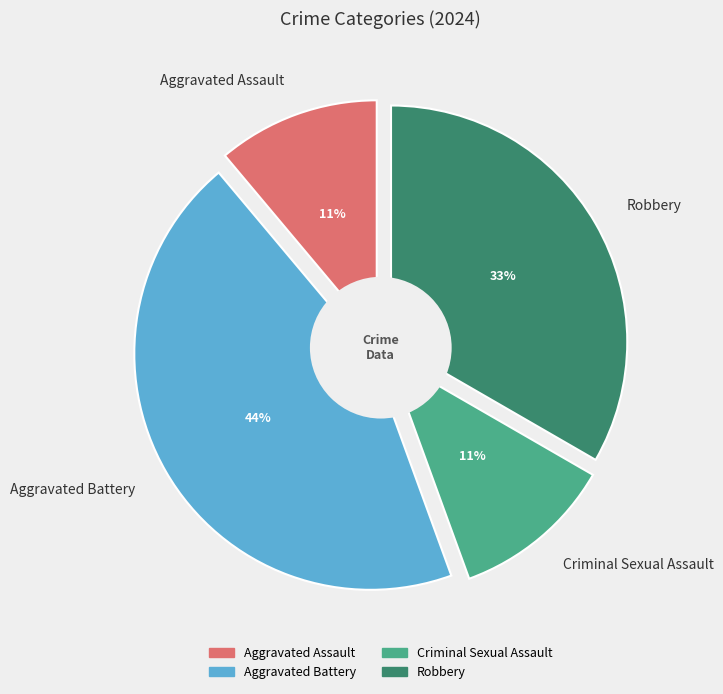

Does Robbery represent more than half of the total?

No